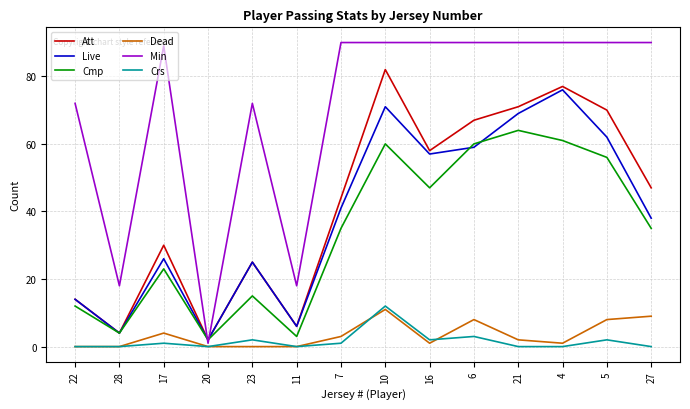

What is the difference between the second highest and second lowest values in the Att series?

73